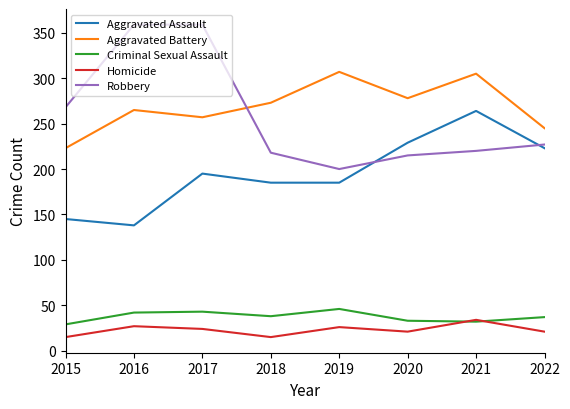

True or false: Aggravated Assault has a value of 323 at 2020.

False